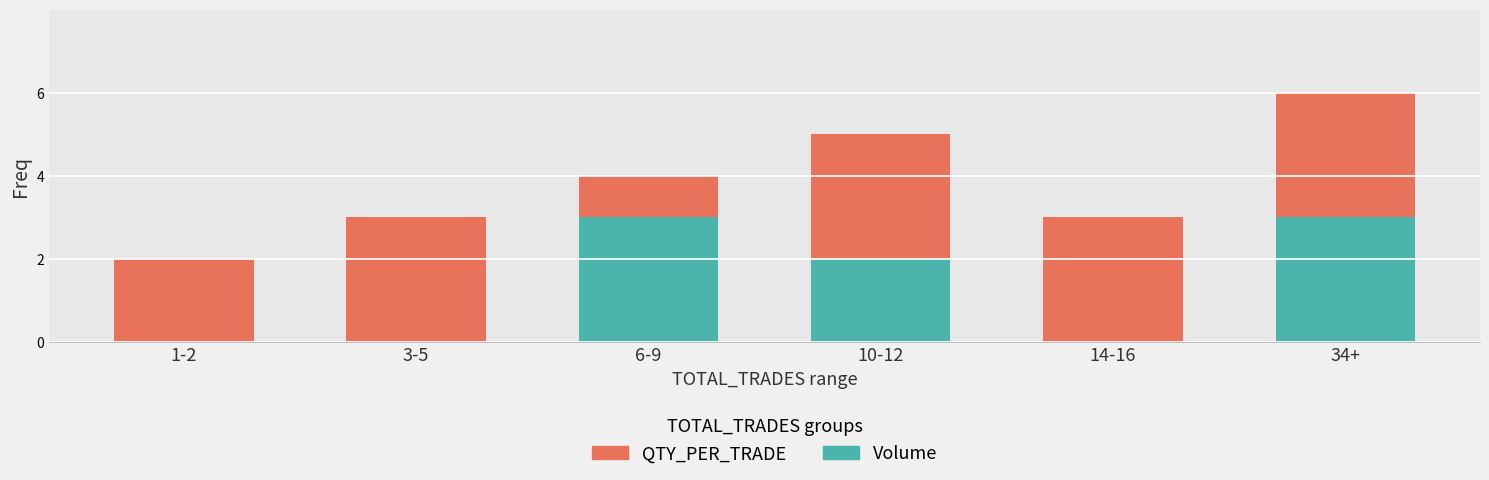

Which category has the lowest value across all series?

1-2